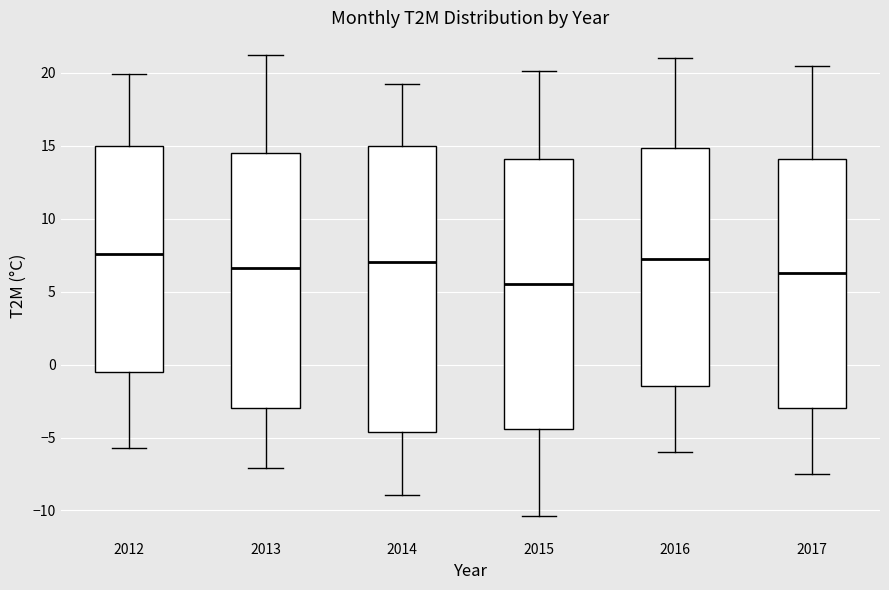

Where does the upper whisker of the box at x = 2012 end on the y-axis? The values are not printed on the chart, so give them approximately, as read against the axis.

20.0